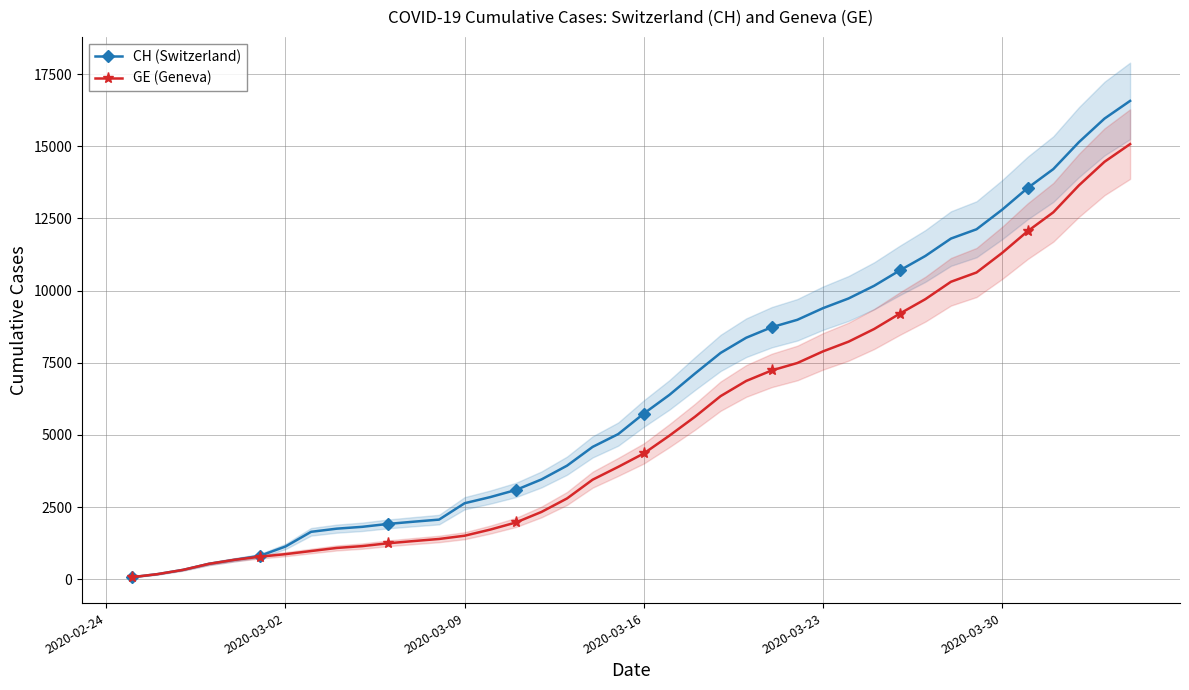

The value of GE (Geneva) at 2020-03-16 is 4359. True or false?

True